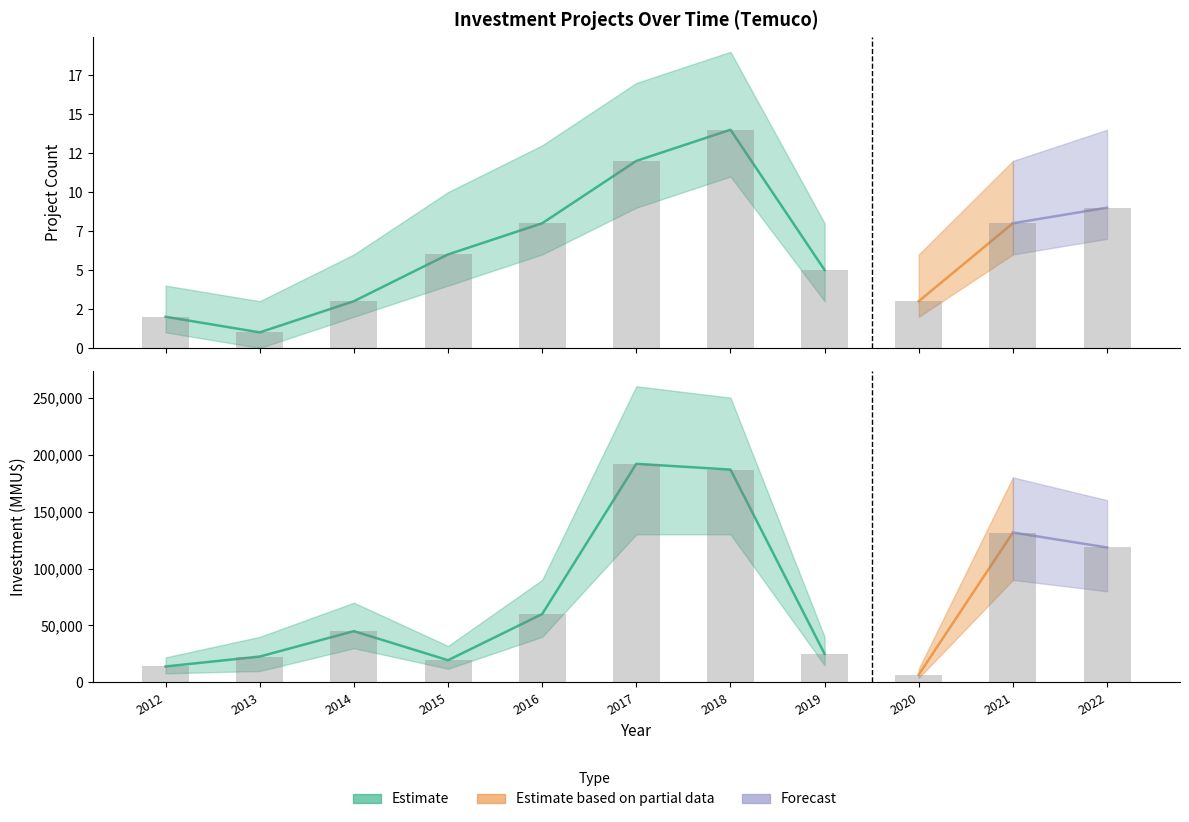

Which has a higher value, 2016 or 2017?

2017